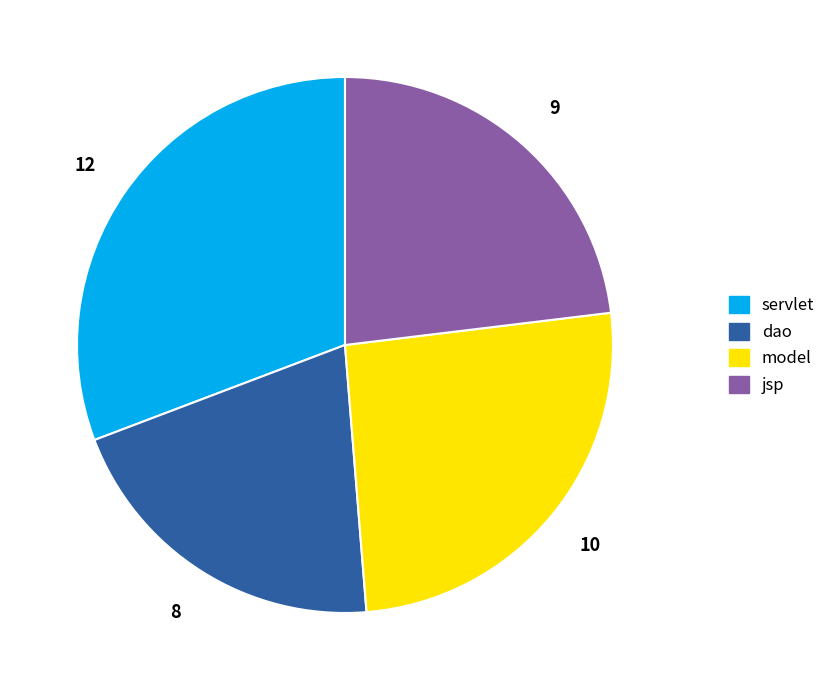

Which slice is the smallest?

dao